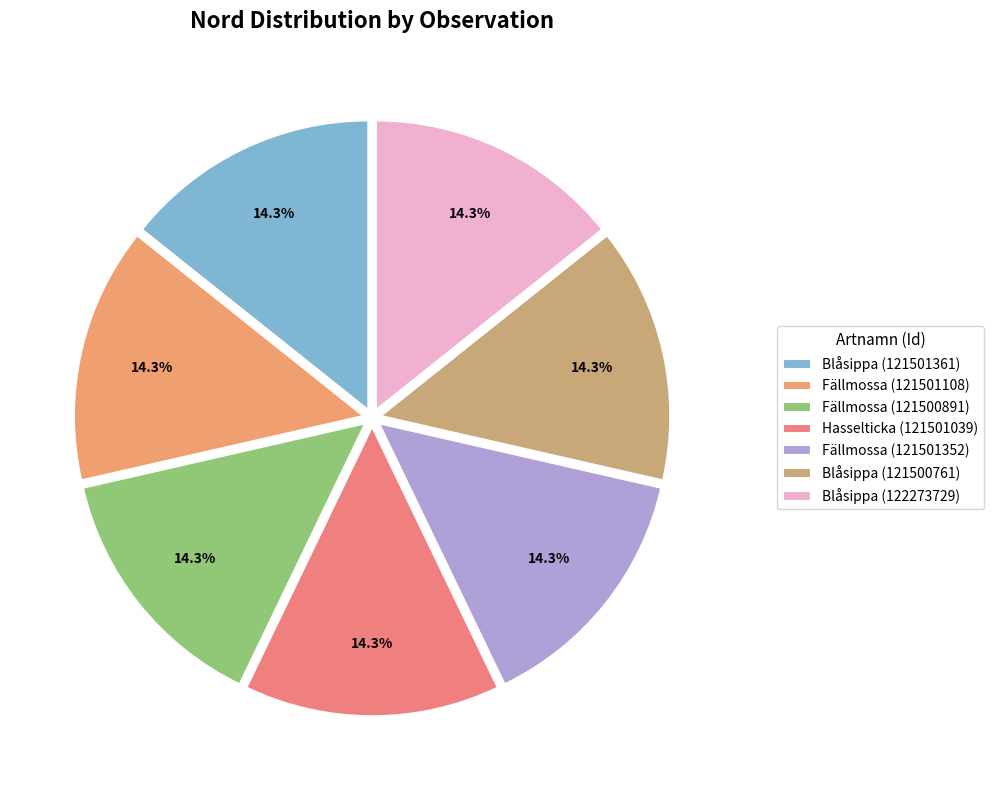

Which slice is the smallest?

Blåsippa (121501361)